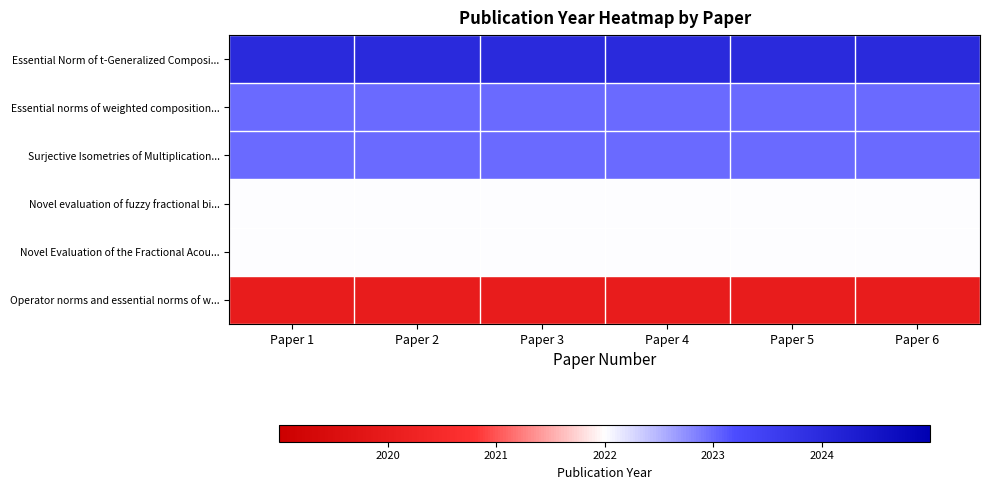

Reading left to right, transcribe all the data shown in this chart.

Essential Norm of t-Generalized Composi...: Paper 1=2024	Paper 2=2024	Paper 3=2024	Paper 4=2024	Paper 5=2024	Paper 6=2024
Essential norms of weighted composition...: Paper 1=2023	Paper 2=2023	Paper 3=2023	Paper 4=2023	Paper 5=2023	Paper 6=2023
Surjective Isometries of Multiplication...: Paper 1=2023	Paper 2=2023	Paper 3=2023	Paper 4=2023	Paper 5=2023	Paper 6=2023
Novel evaluation of fuzzy fractional bi...: Paper 1=2022	Paper 2=2022	Paper 3=2022	Paper 4=2022	Paper 5=2022	Paper 6=2022
Novel Evaluation of the Fractional Acou...: Paper 1=2022	Paper 2=2022	Paper 3=2022	Paper 4=2022	Paper 5=2022	Paper 6=2022
Operator norms and essential norms of w...: Paper 1=2020	Paper 2=2020	Paper 3=2020	Paper 4=2020	Paper 5=2020	Paper 6=2020